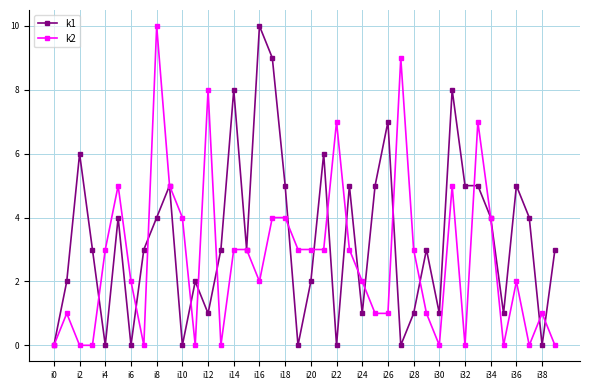

What is the maximum value shown in the chart?

10